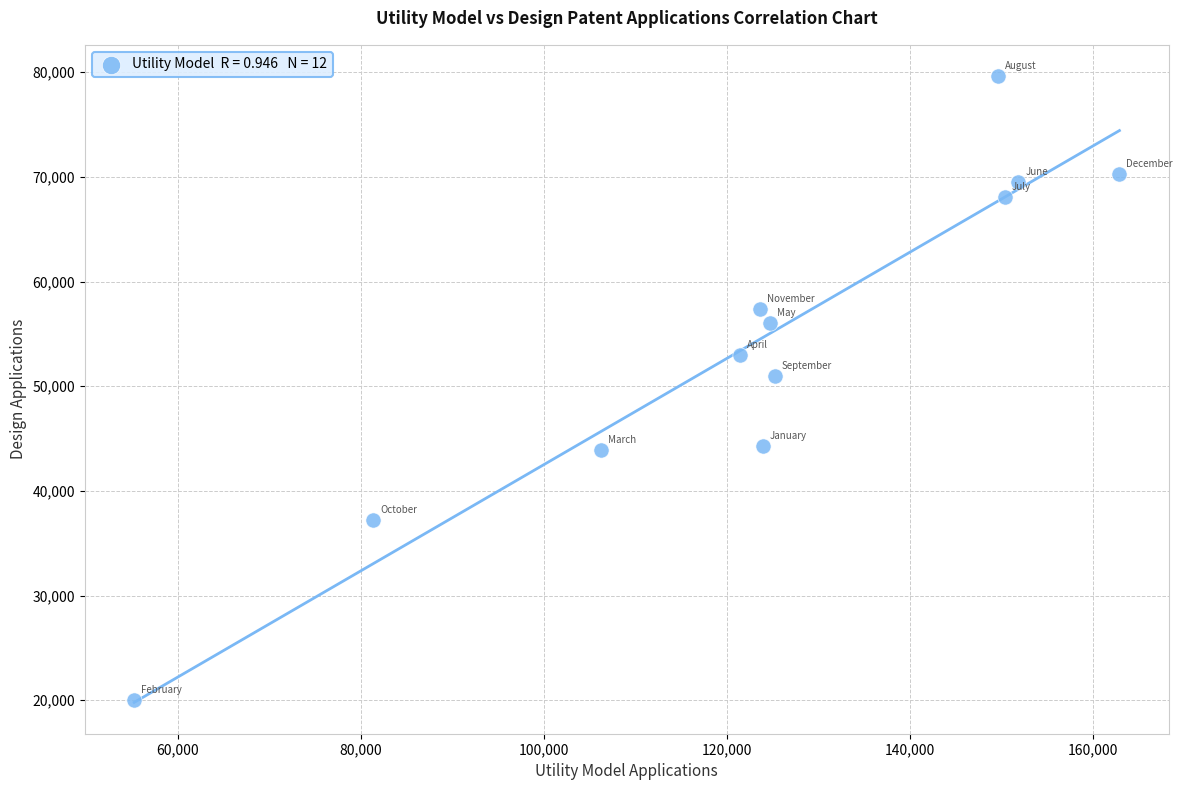

What is the range of Y values (max minus min)?

59612